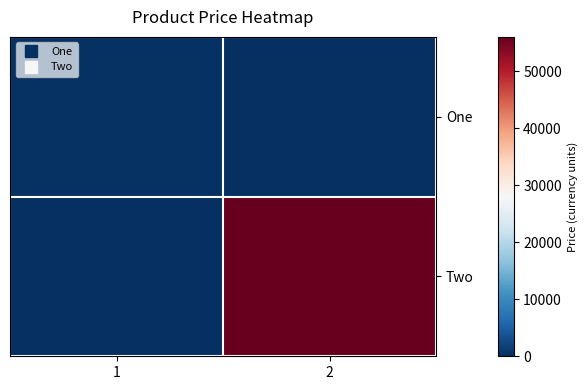

List the series in order of their peak value, highest first.

Two, One